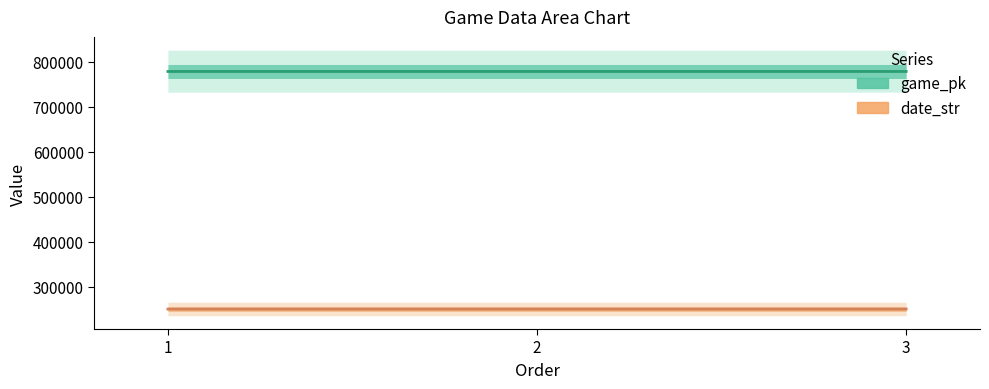

Is the value of game_pk at 2 greater than the value of date_str at 3?

Yes